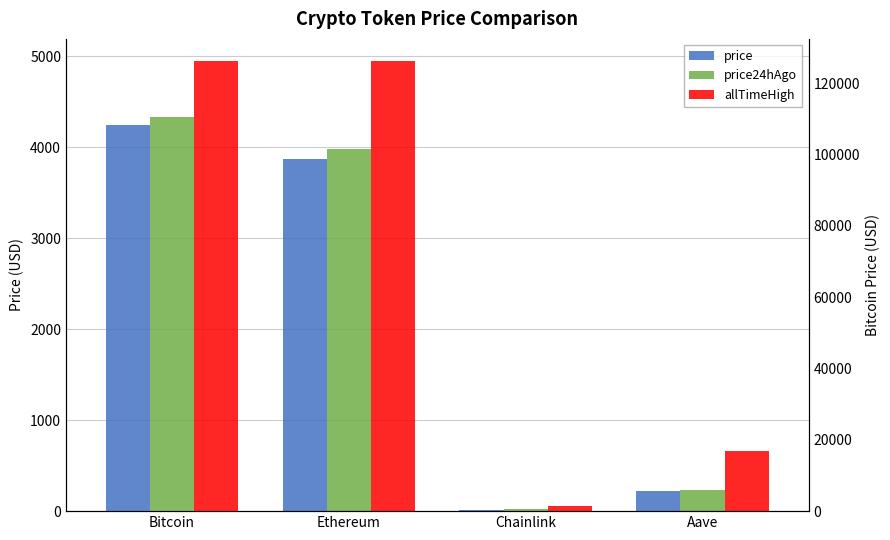

What is the minimum value for price24hAgo?

18.9